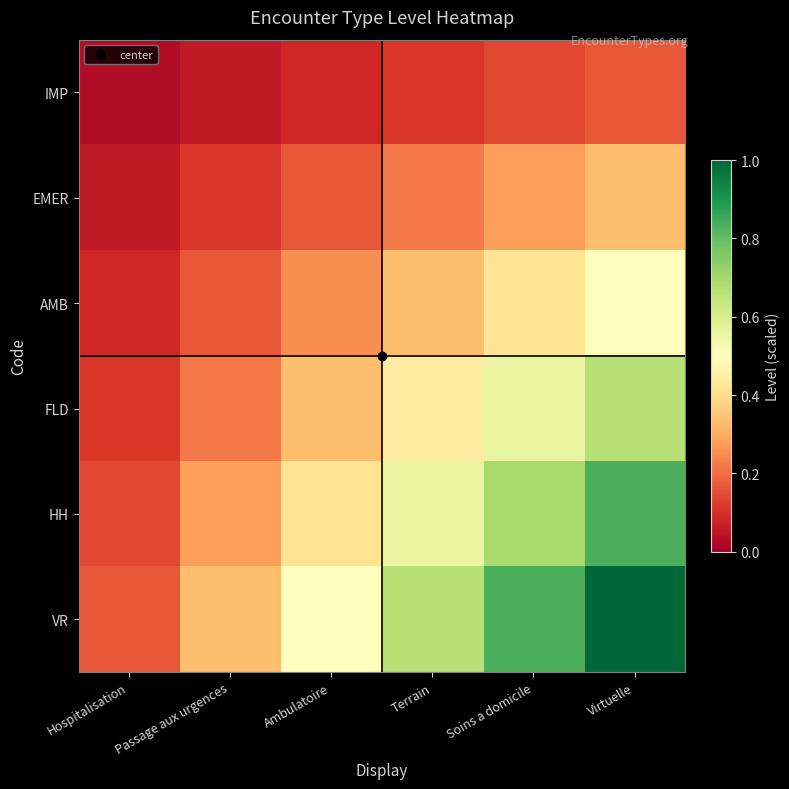

Reading left to right, transcribe all the data shown in this chart.

IMP: Hospitalisation=0.0	Passage aux urgences=0.1	Ambulatoire=0.1	Terrain=0.1	Soins a domicile=0.1	Virtuelle=0.2
EMER: Hospitalisation=0.1	Passage aux urgences=0.1	Ambulatoire=0.2	Terrain=0.2	Soins a domicile=0.3	Virtuelle=0.3
AMB: Hospitalisation=0.1	Passage aux urgences=0.2	Ambulatoire=0.2	Terrain=0.3	Soins a domicile=0.4	Virtuelle=0.5
FLD: Hospitalisation=0.1	Passage aux urgences=0.2	Ambulatoire=0.3	Terrain=0.4	Soins a domicile=0.6	Virtuelle=0.7
HH: Hospitalisation=0.1	Passage aux urgences=0.3	Ambulatoire=0.4	Terrain=0.6	Soins a domicile=0.7	Virtuelle=0.8
VR: Hospitalisation=0.2	Passage aux urgences=0.3	Ambulatoire=0.5	Terrain=0.7	Soins a domicile=0.8	Virtuelle=1.0